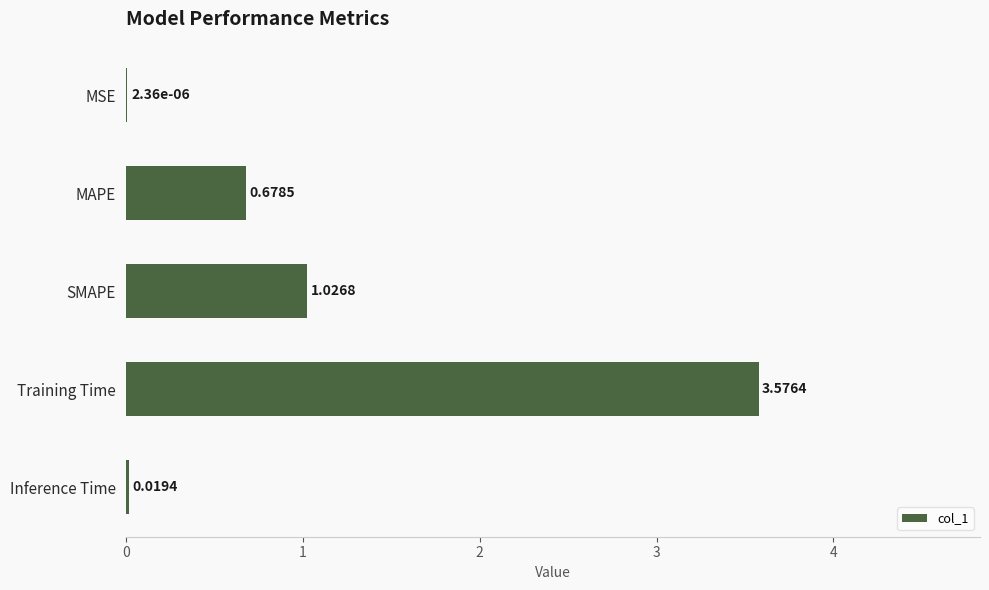

What is the sum of all values?

5.3